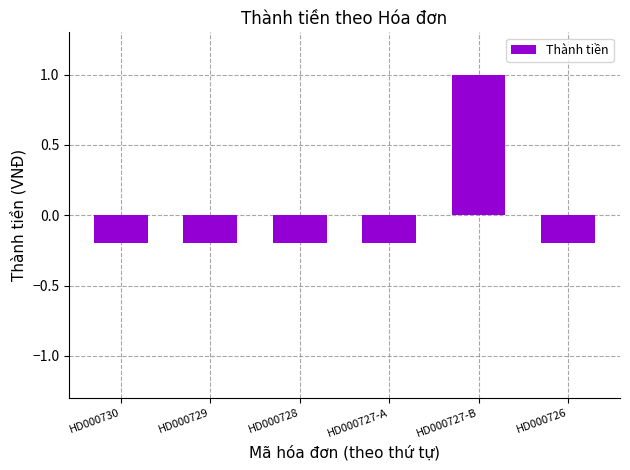

What is the value of the 6th bar from the left?

-0.2